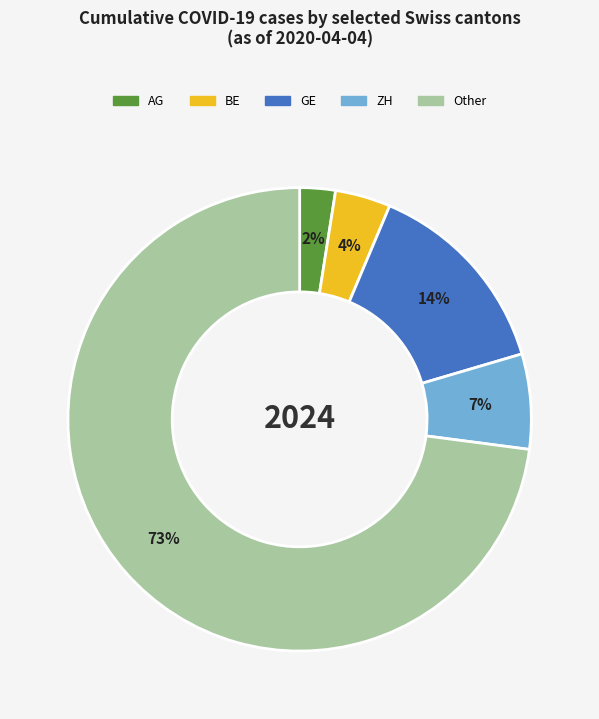

To the nearest percent, what is the average slice percentage?

20%